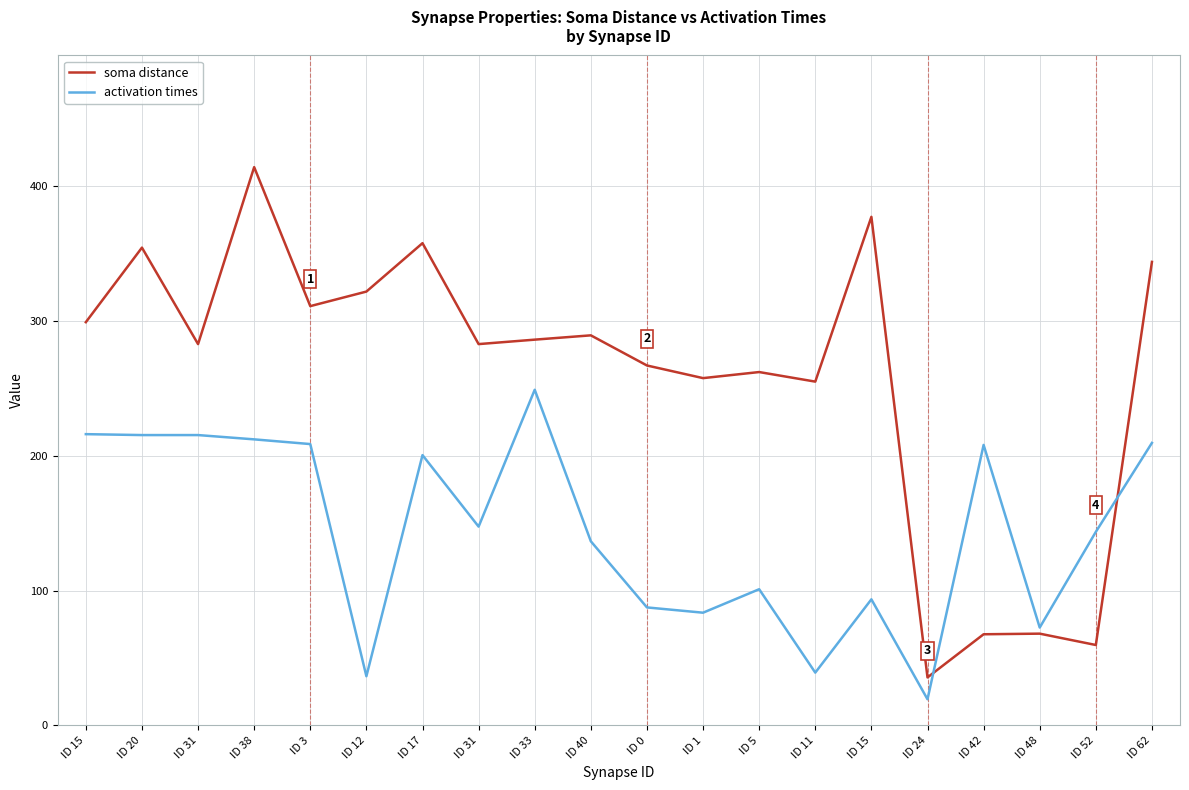

How many lines are shown in the chart?

2